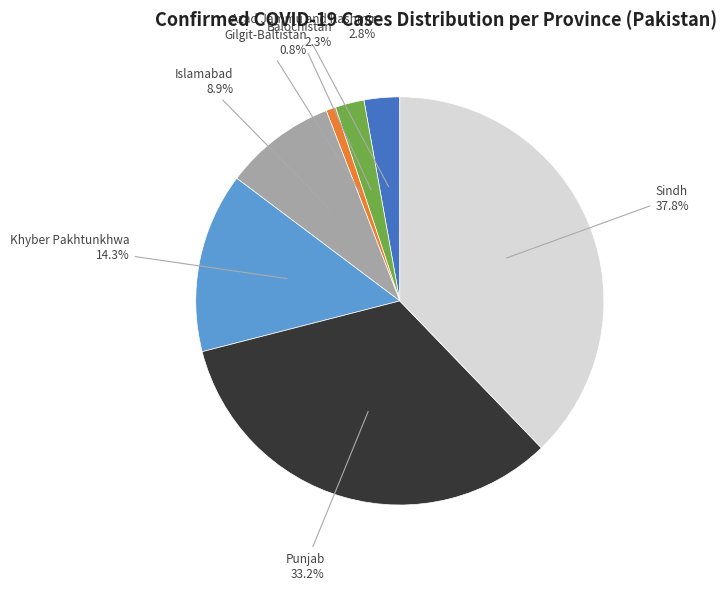

Is there a majority slice in this chart?

No